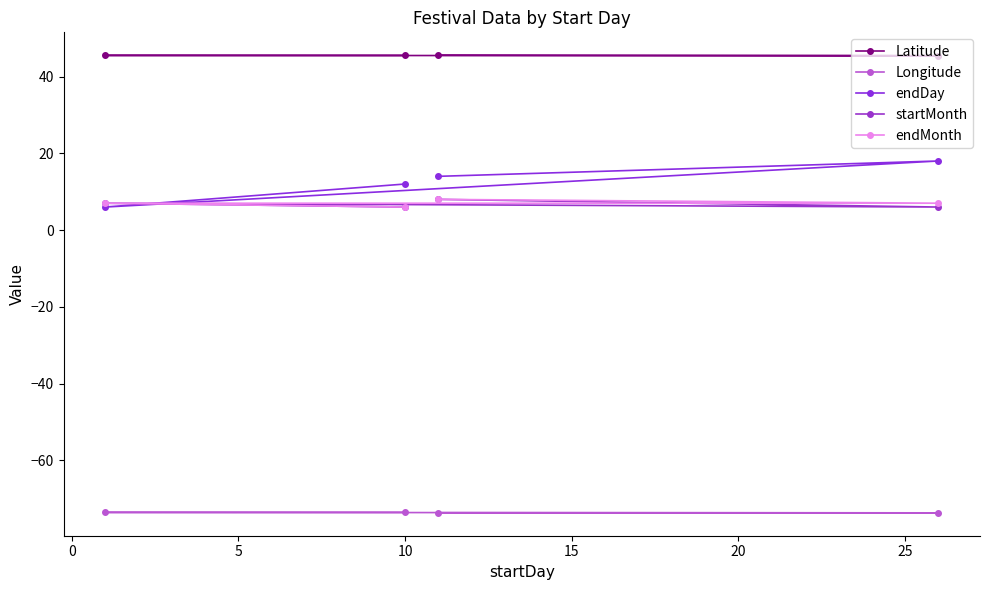

Does the chart display data point markers on the line(s)?

Yes